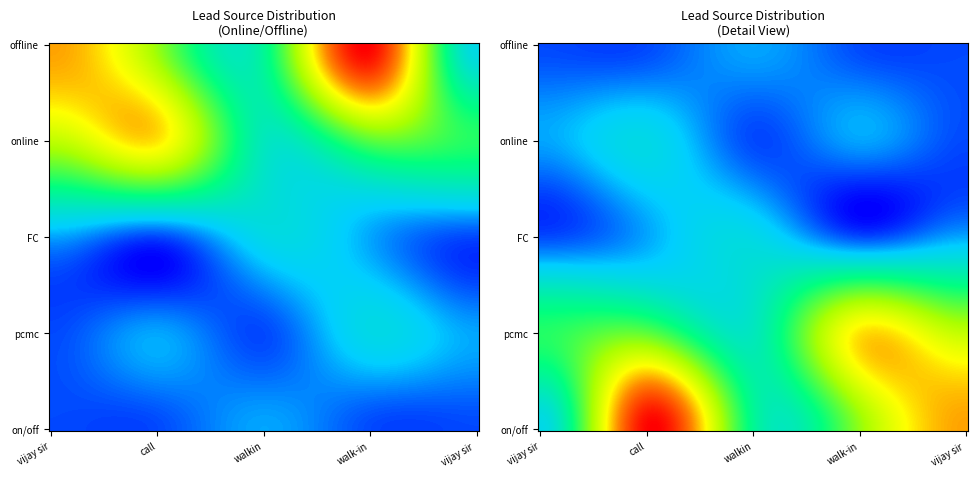

Reading left to right, extract all data points from this chart.

offline: 0=12	1=8	2=5	3=15	4=3
online: 0=9	1=11	2=4	3=7	4=6
FC: 0=2	1=1	2=3	3=2	4=1
pcmc: 0=1	1=2	2=1	3=3	4=2
on/off: 0=1	1=1	2=2	3=1	4=1